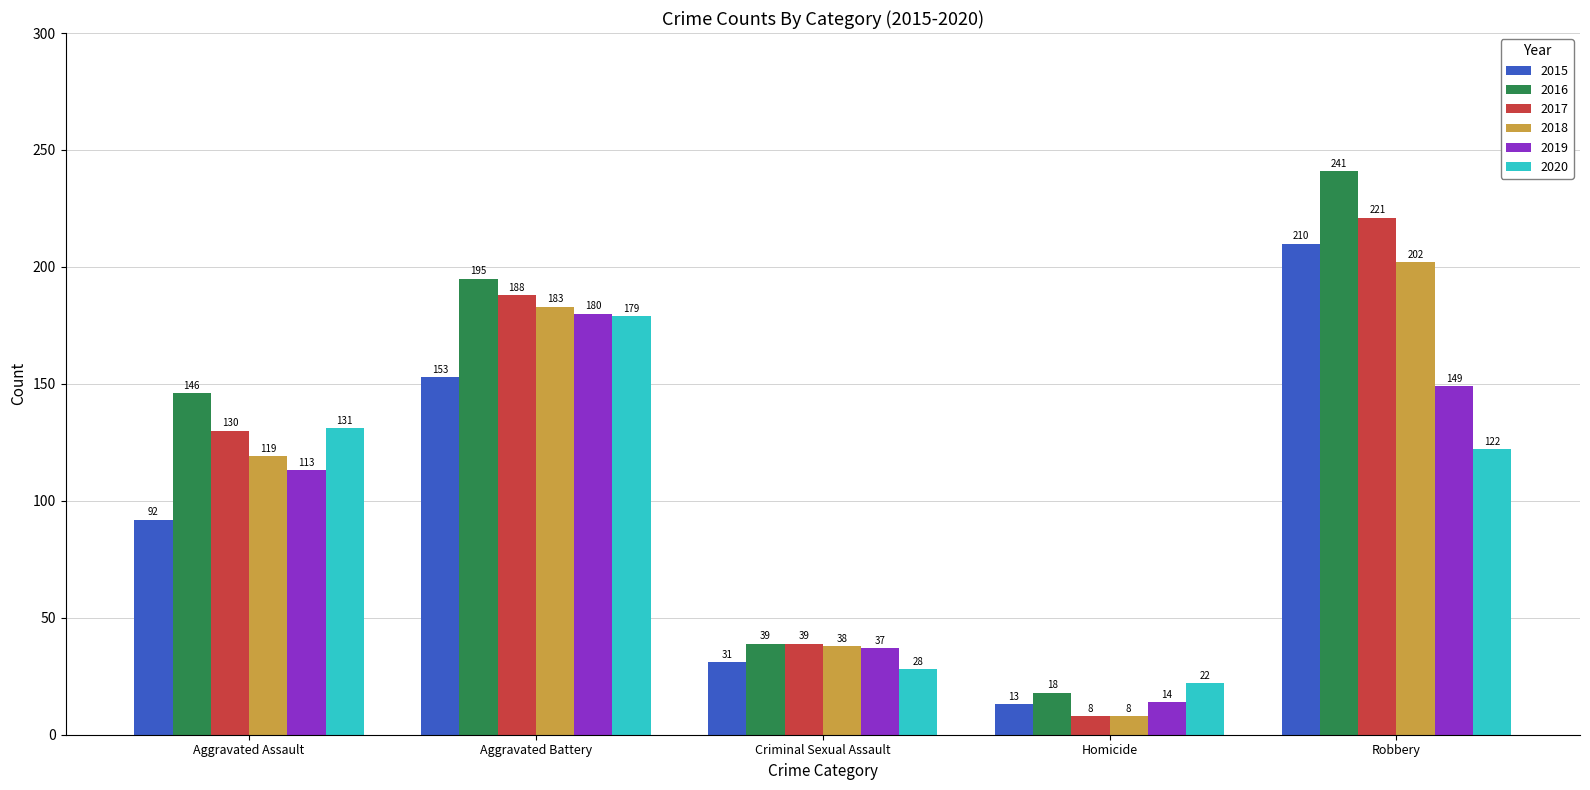

What is the minimum value for 2020?

22